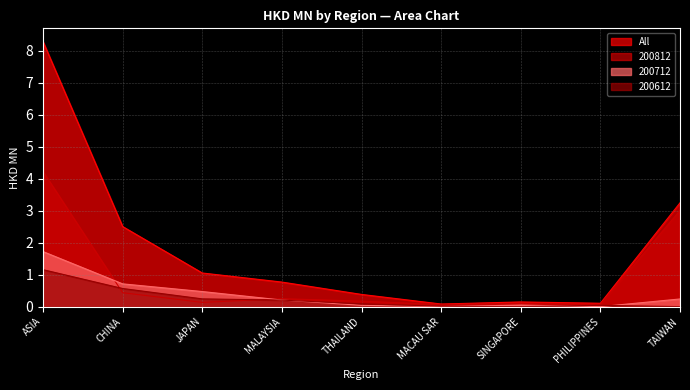

What value does the 200812 series have at SINGAPORE?

0.1